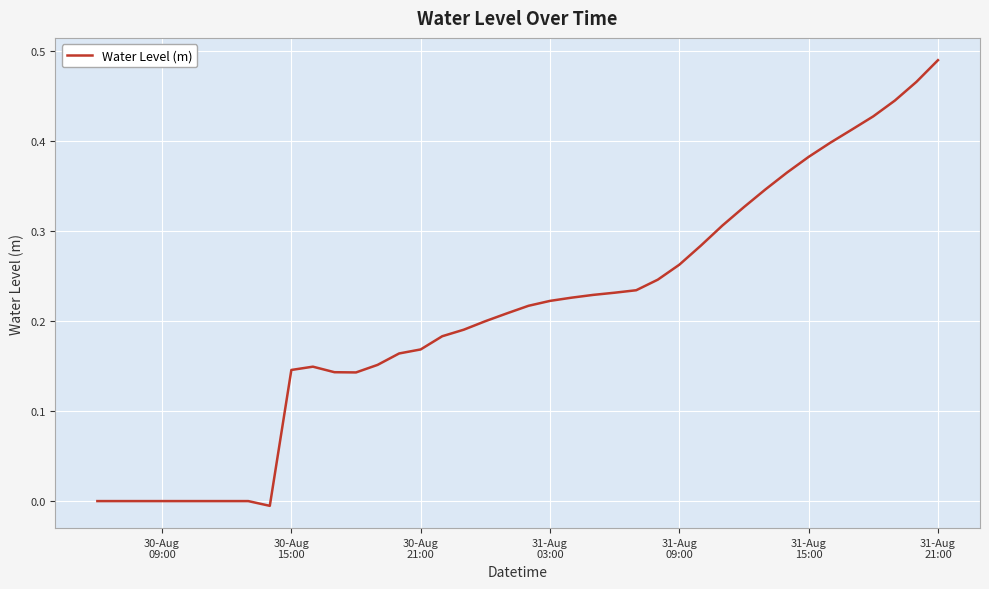

How many lines are shown in the chart?

1